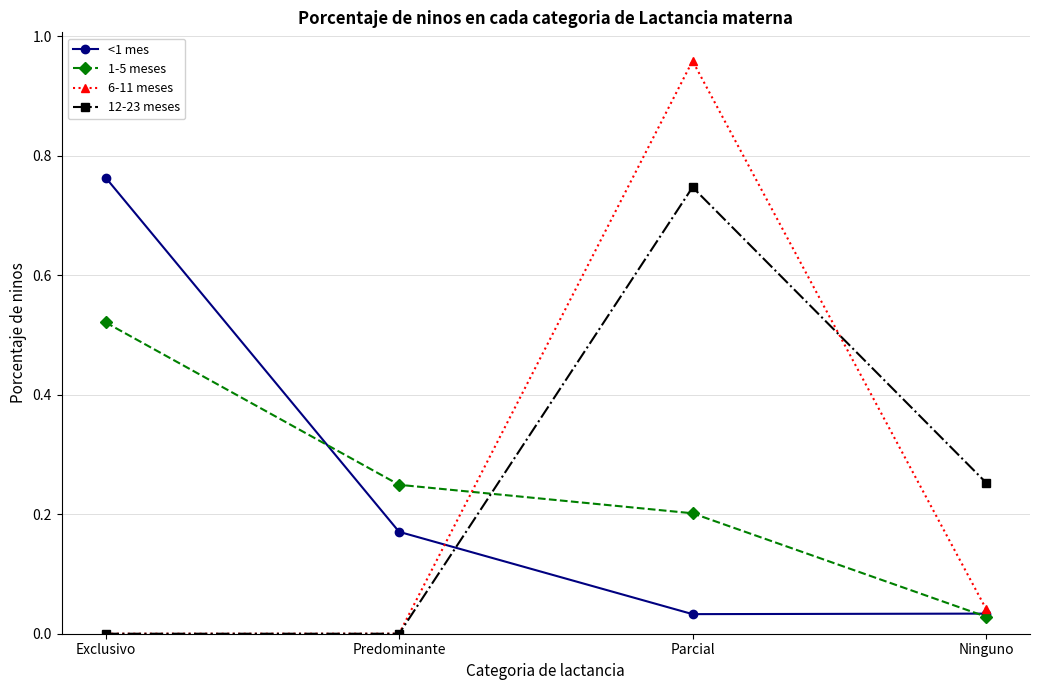

True or false: <1 mes has a value of 0.1 at Ninguno.

False